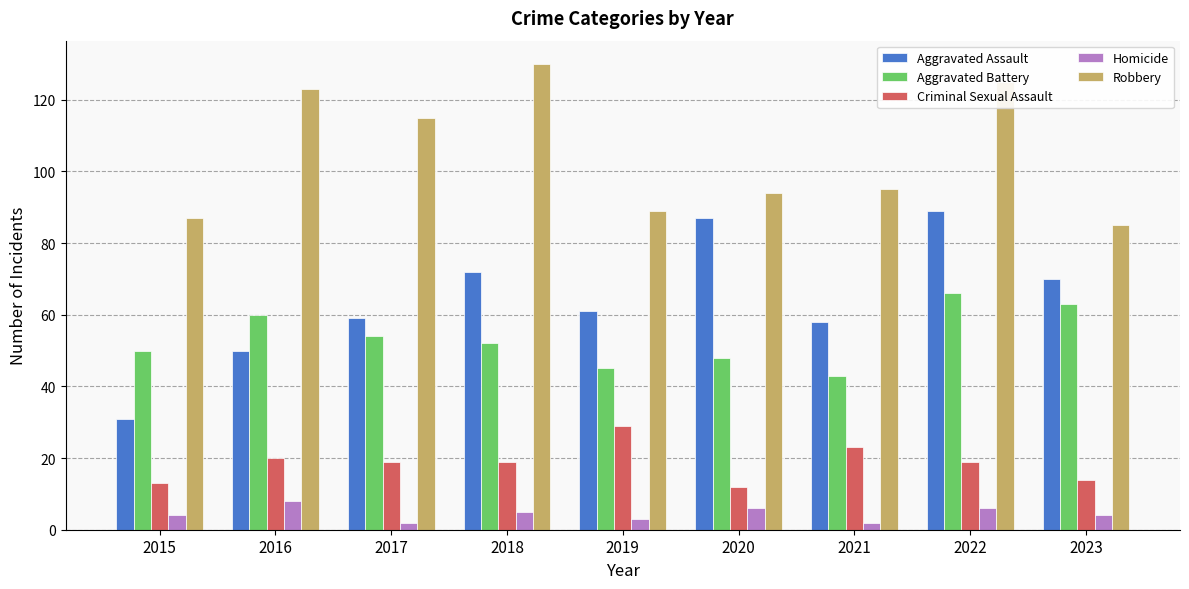

What is the spread (max minus min) of values at 2018?

125